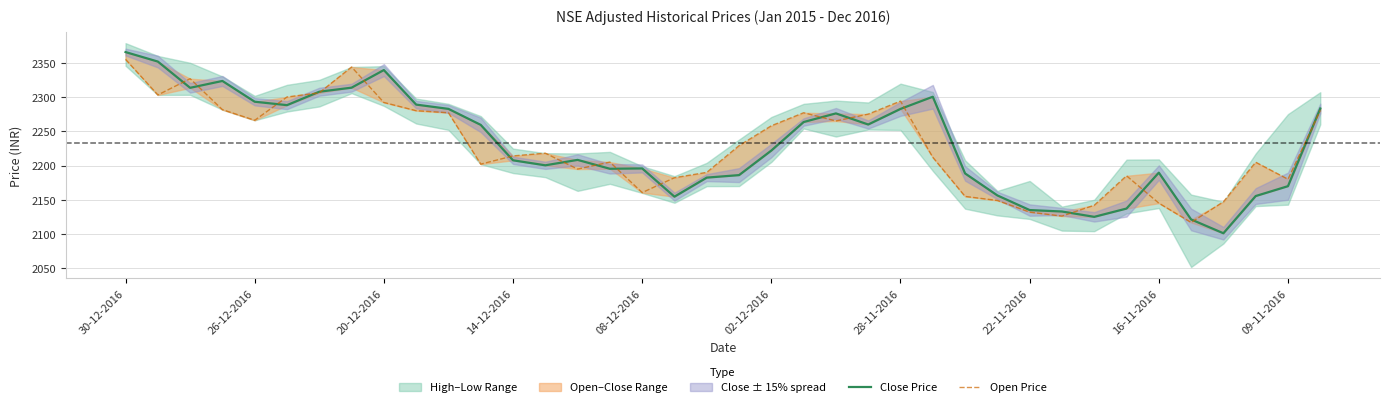

What is the value of the Open Price point at the 37th from the left?

2180.0